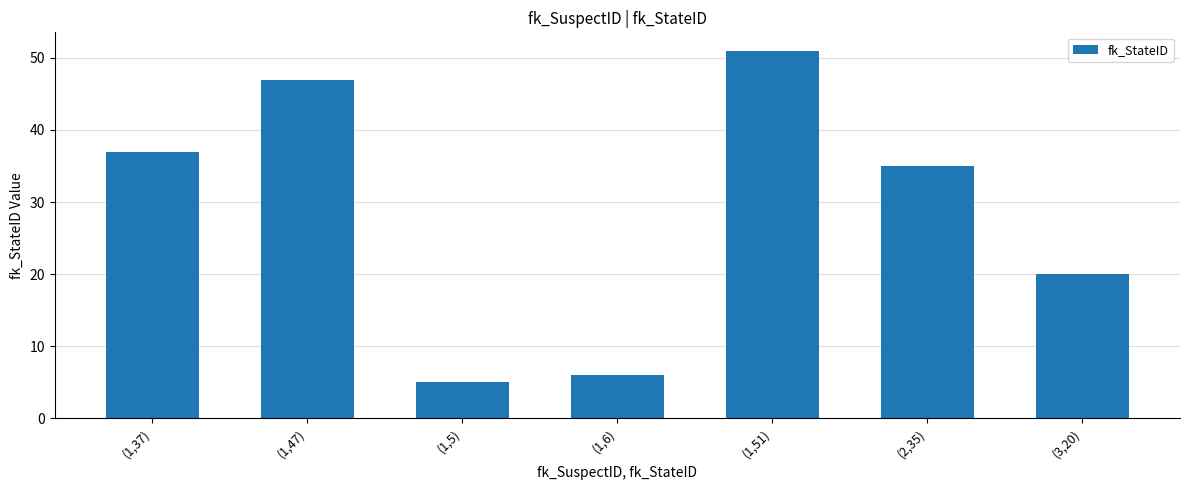

What is the value of the 7th bar from the left?

20